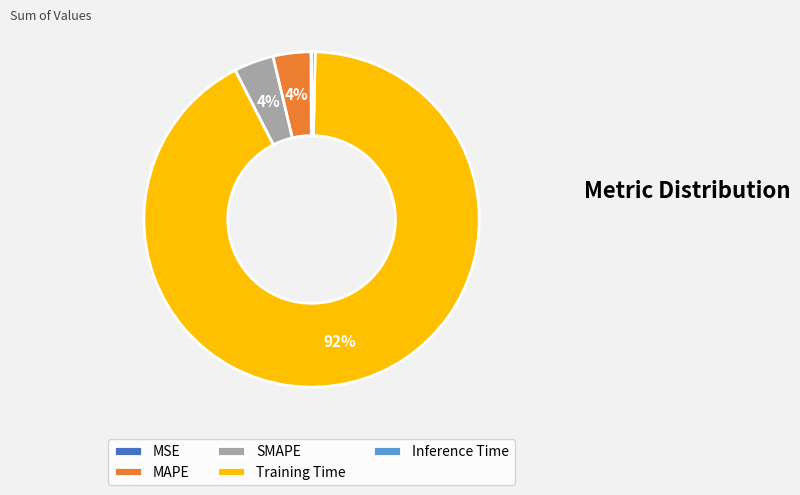

True or false: Training Time accounts for 92% of the total.

True